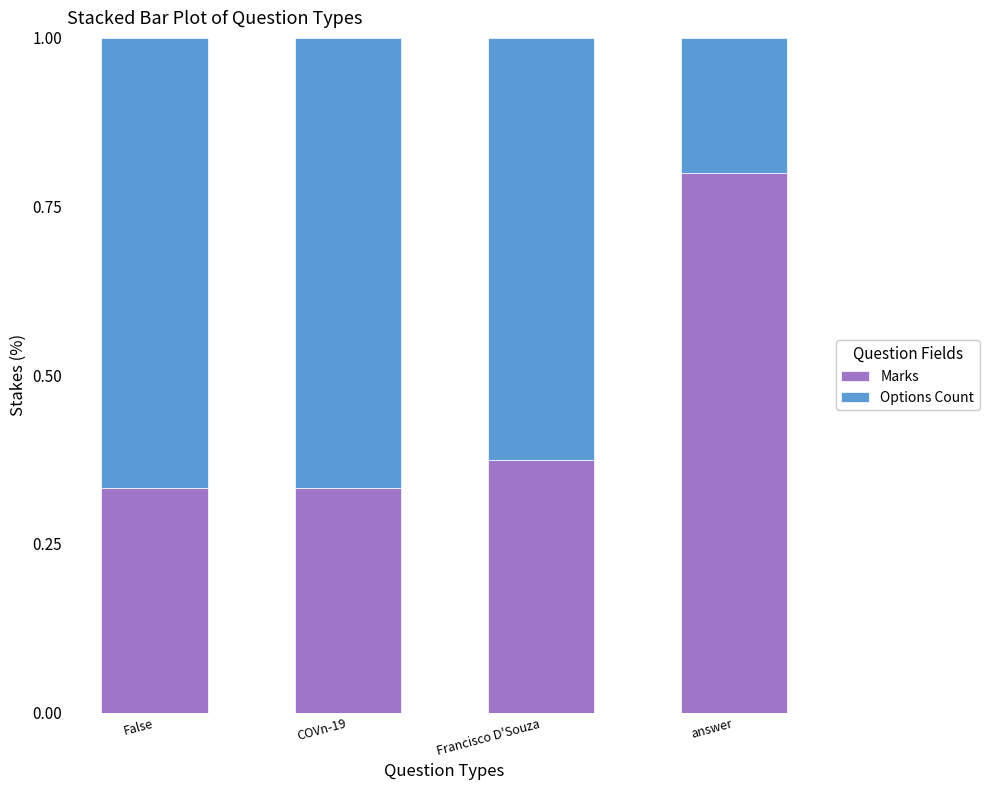

How many bars are there in total?

4